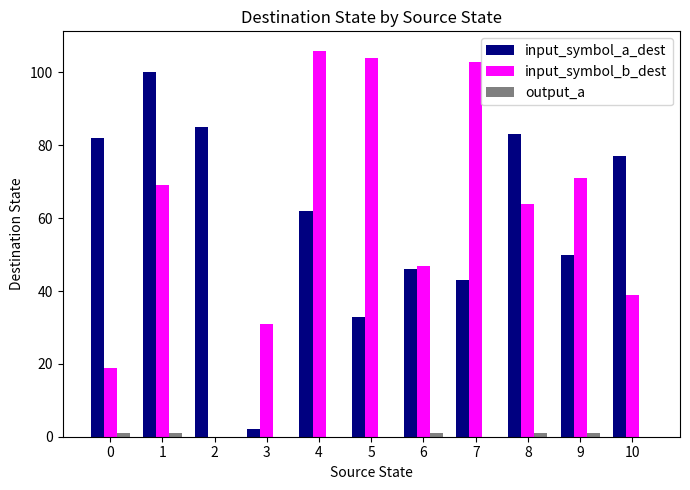

The input_symbol_b_dest series shows 8 at 0. True or false?

False